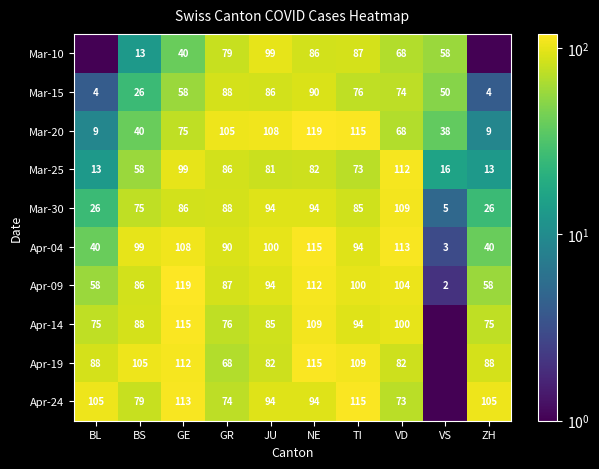

At BS, list the series in order from smallest to largest.

Mar-10, Mar-15, Mar-20, Mar-25, Mar-30, Apr-24, Apr-09, Apr-14, Apr-04, Apr-19